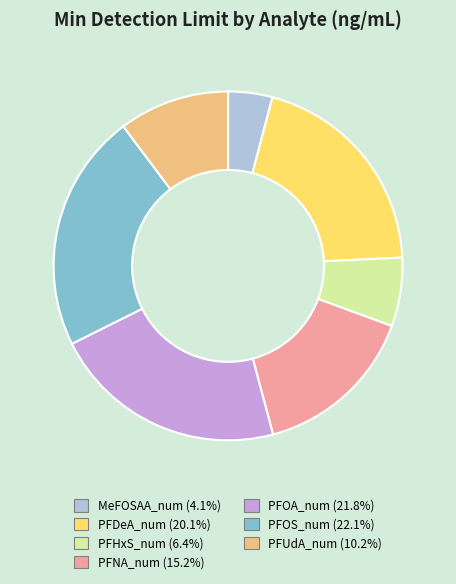

What is the smallest slice in the pie chart?

MeFOSAA_num